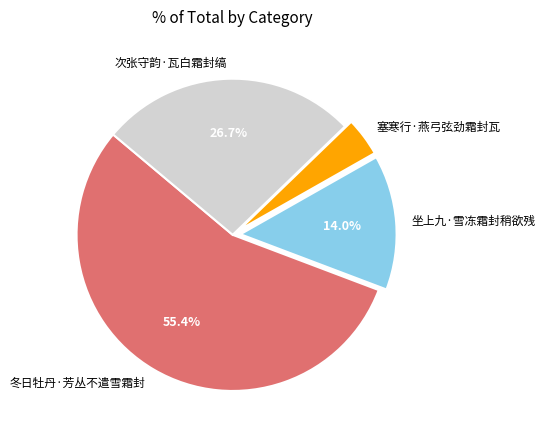

Which slice is the smallest?

塞寒行·燕弓弦劲霜封瓦